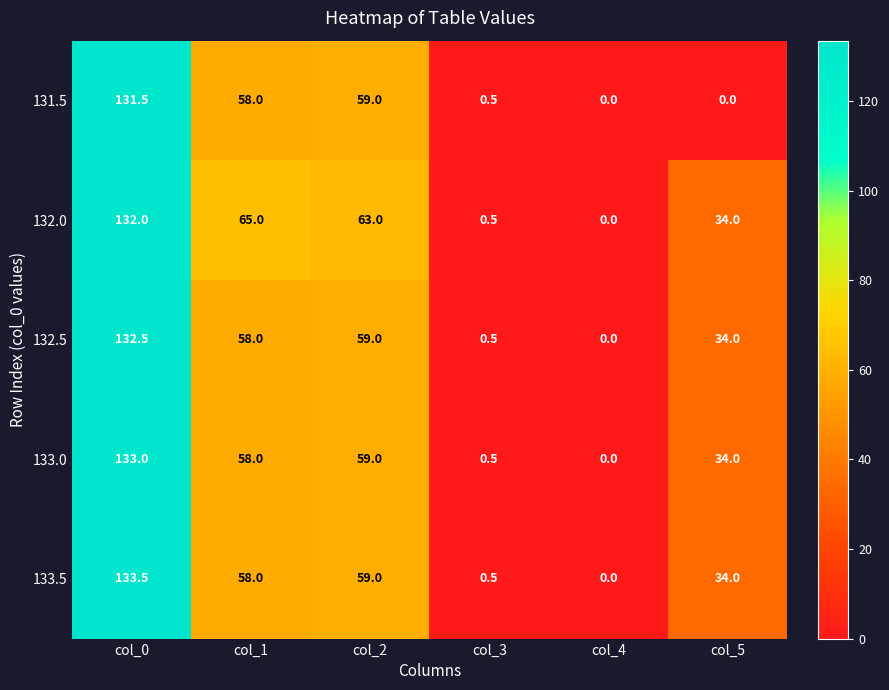

Reading left to right, list all the values displayed in this chart.

131.5: col_0=131.5	col_1=58.0	col_2=59.0	col_3=0.5	col_4=0.0	col_5=0.0
132.0: col_0=132.0	col_1=65.0	col_2=63.0	col_3=0.5	col_4=0.0	col_5=34.0
132.5: col_0=132.5	col_1=58.0	col_2=59.0	col_3=0.5	col_4=0.0	col_5=34.0
133.0: col_0=133.0	col_1=58.0	col_2=59.0	col_3=0.5	col_4=0.0	col_5=34.0
133.5: col_0=133.5	col_1=58.0	col_2=59.0	col_3=0.5	col_4=0.0	col_5=34.0